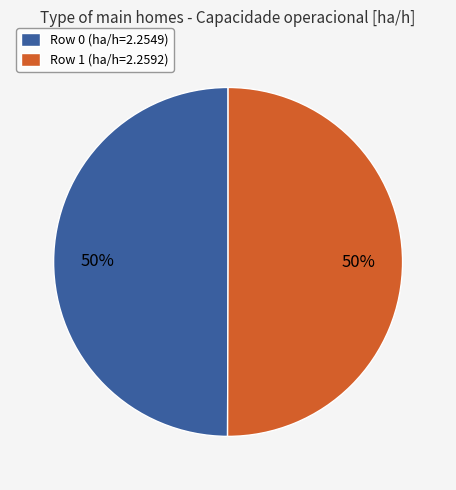

What is the ratio of the value at Row 1 to the value at Row 0?

1.0